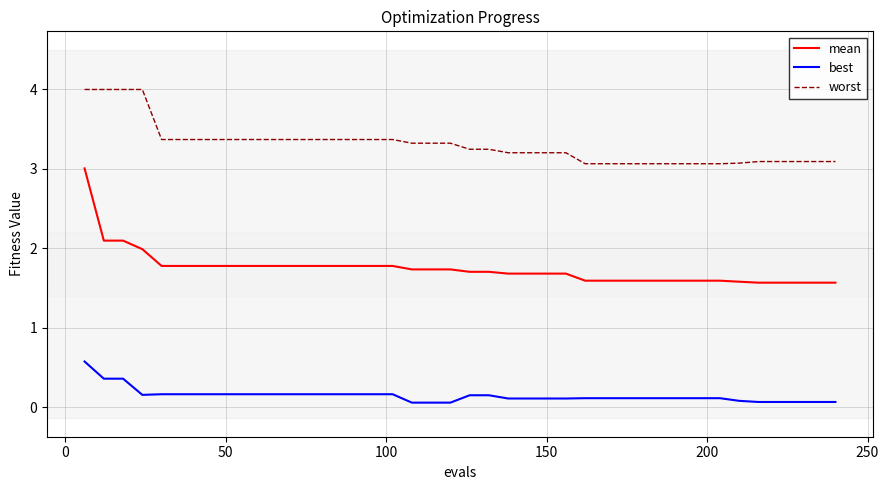

Which series has the widest spread of values?

mean